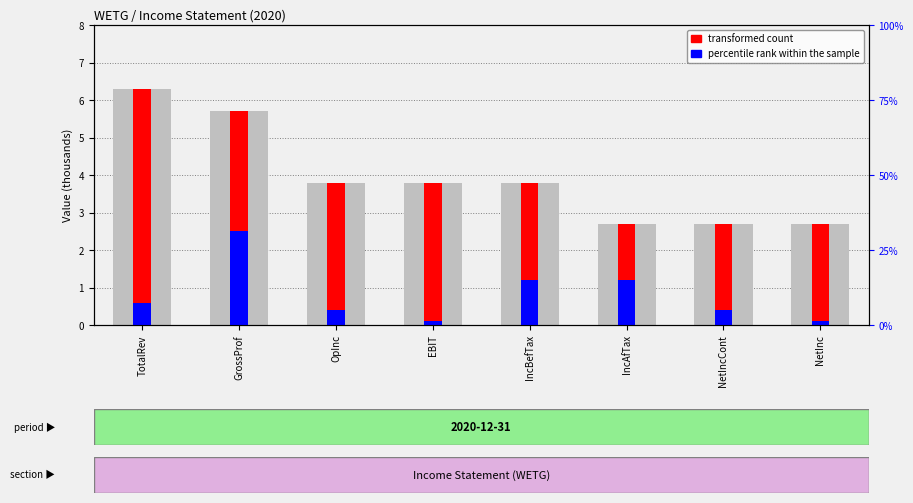

What is the difference between the maximum and minimum values in the percentile rank within the sample series?

2.4